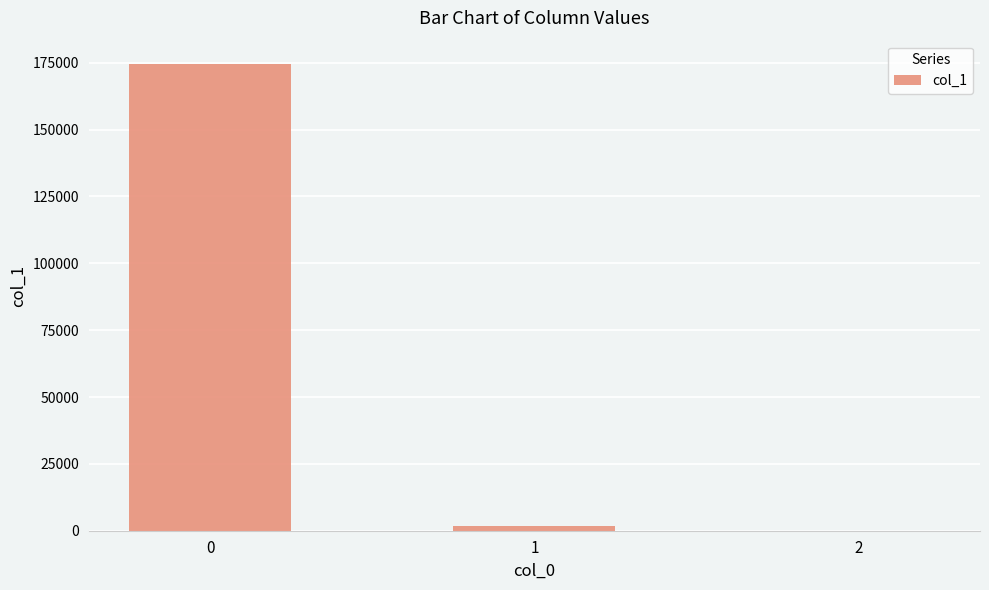

Is it true that the value at 0 is 174514.8?

True